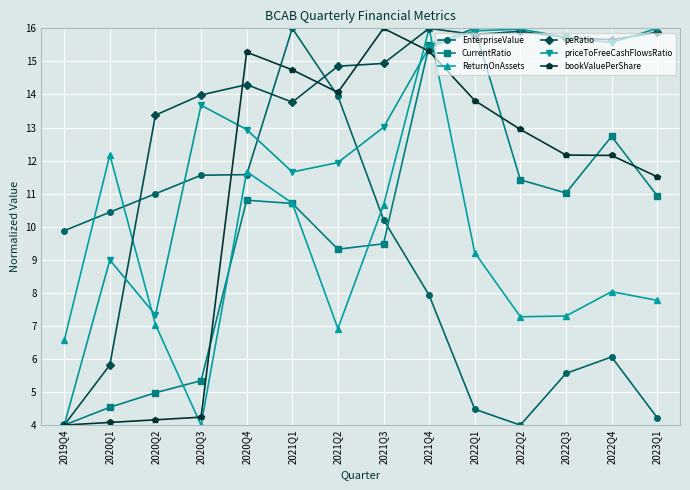

Between which two adjacent categories do ReturnOnAssets and priceToFreeCashFlowsRatio first intersect?

2020Q1 and 2020Q2